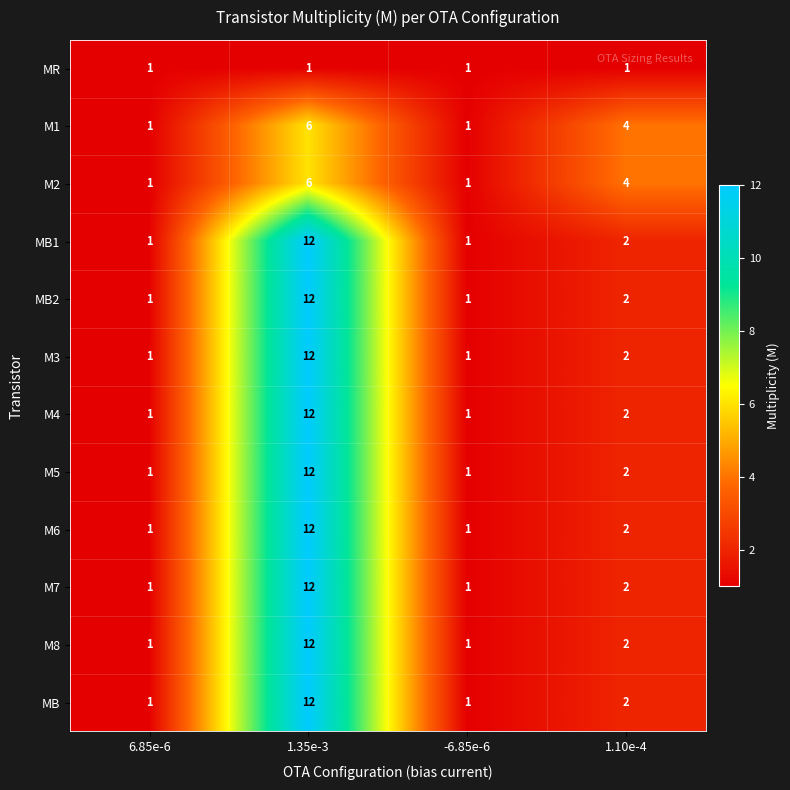

Where does the M4 series first go above 2?

1.35e-3